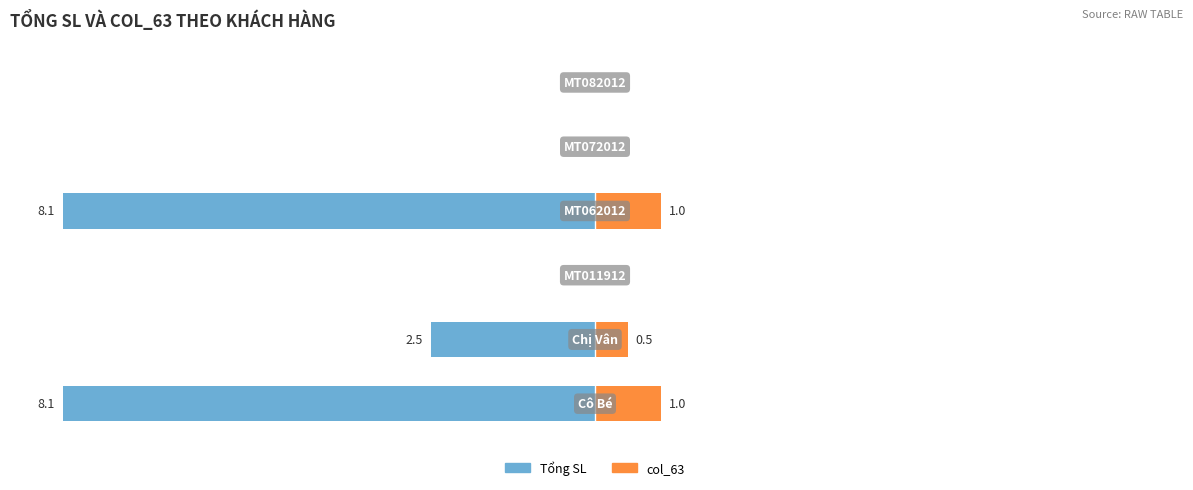

At 2, list the series in order from largest to smallest.

Tổng SL, col_63